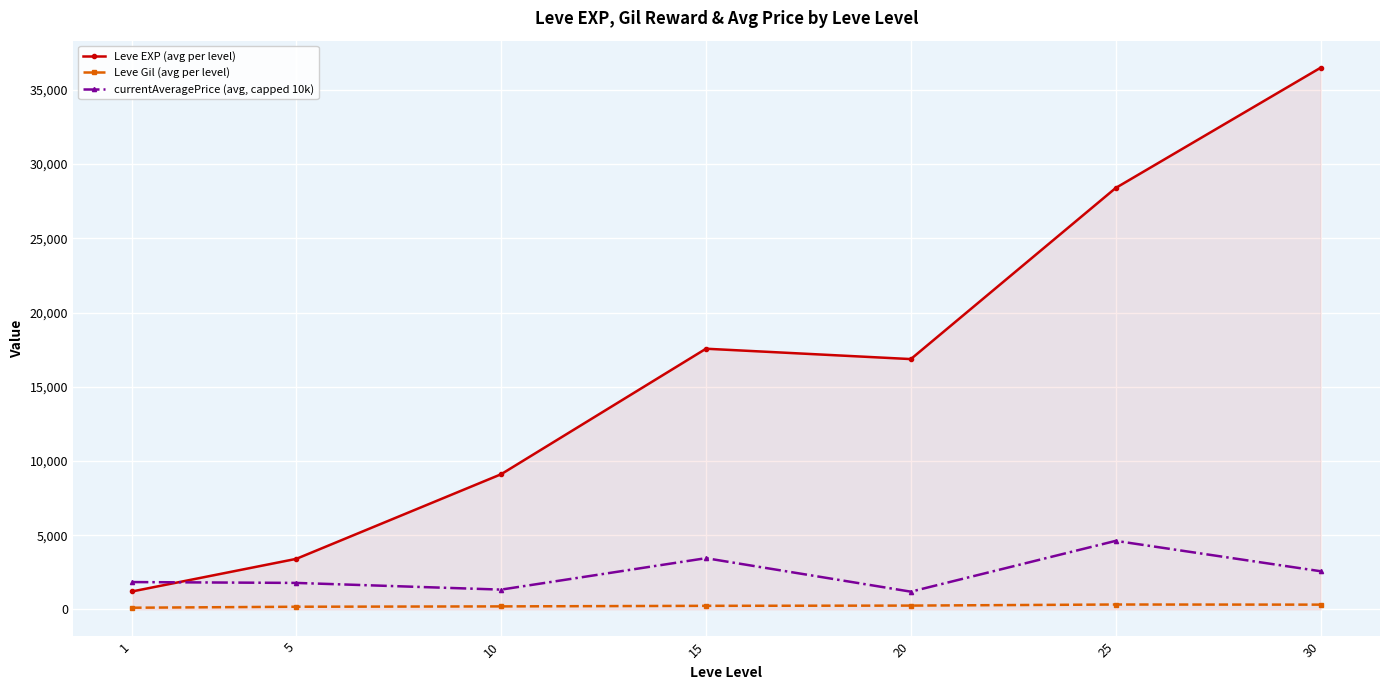

Which series has the widest spread of values?

Leve EXP (avg per level)